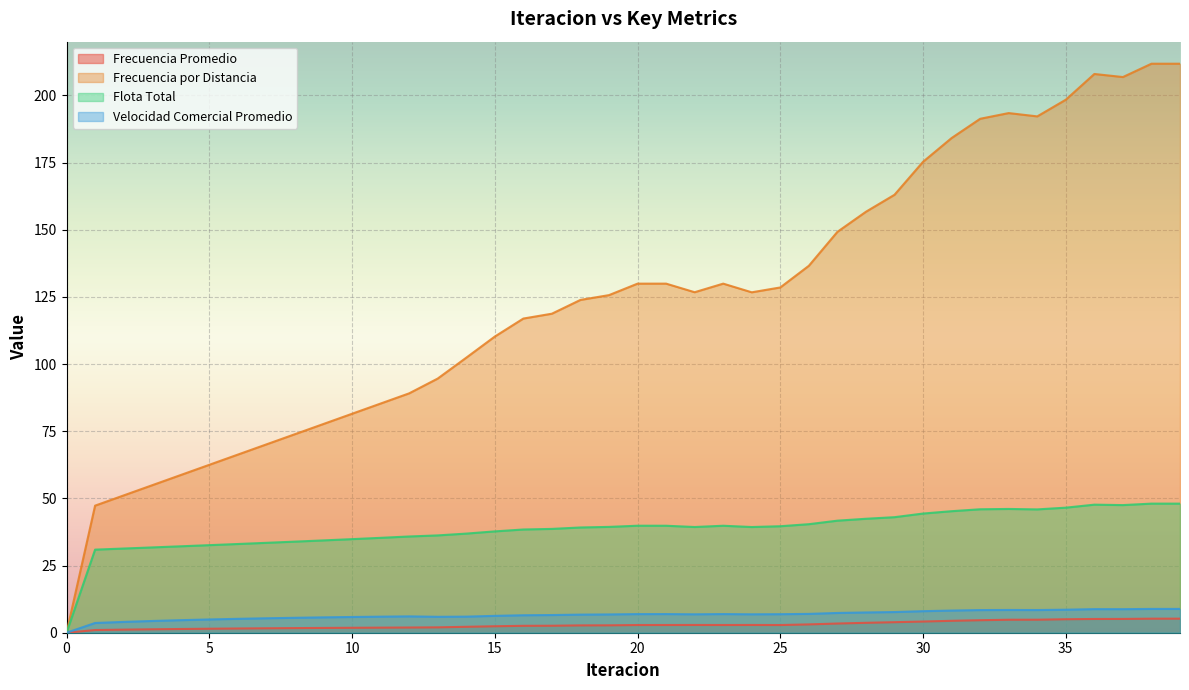

How many values in the Frecuencia Promedio series exceed 2?

26